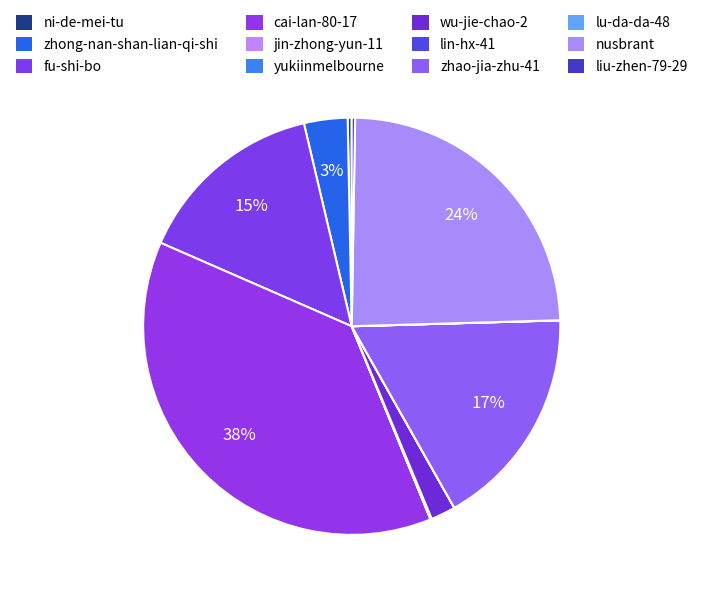

The fu-shi-bo slice represents 15% of the pie. True or false?

True